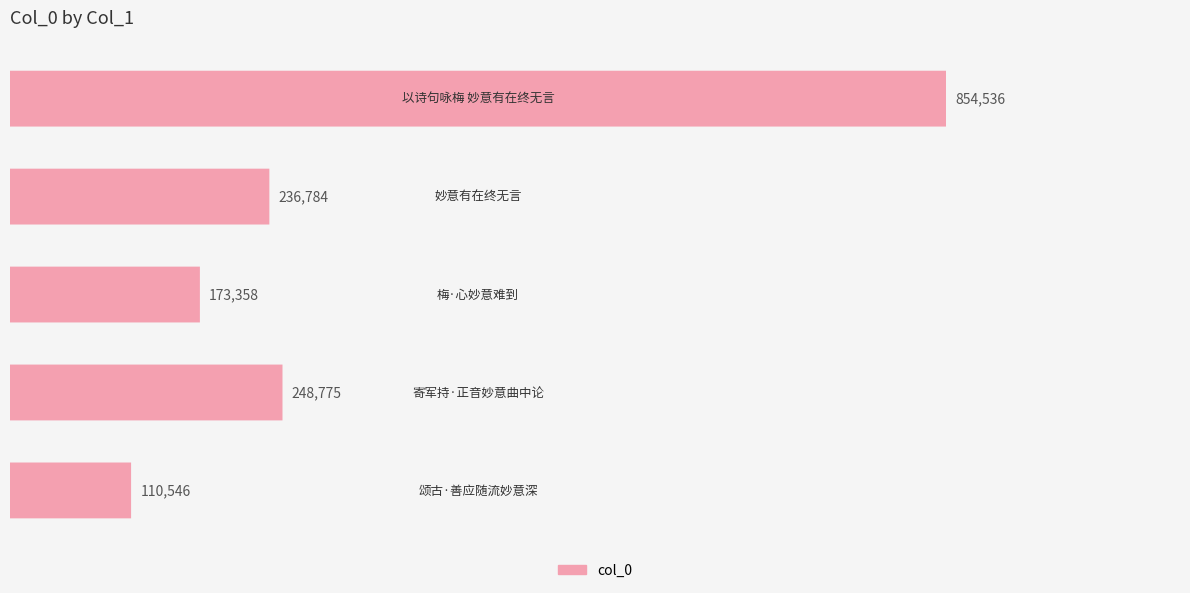

What is the average value?

324800